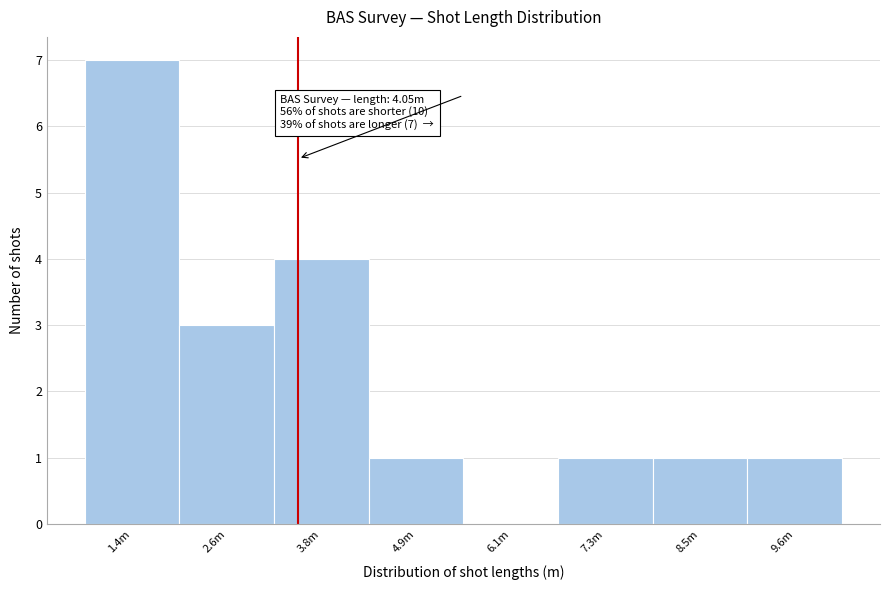

Reading left to right, list all the values displayed in this chart.

1.4m=7	2.6m=3	3.8m=4	4.9m=1	6.1m=0	7.3m=1	8.5m=1	9.6m=1